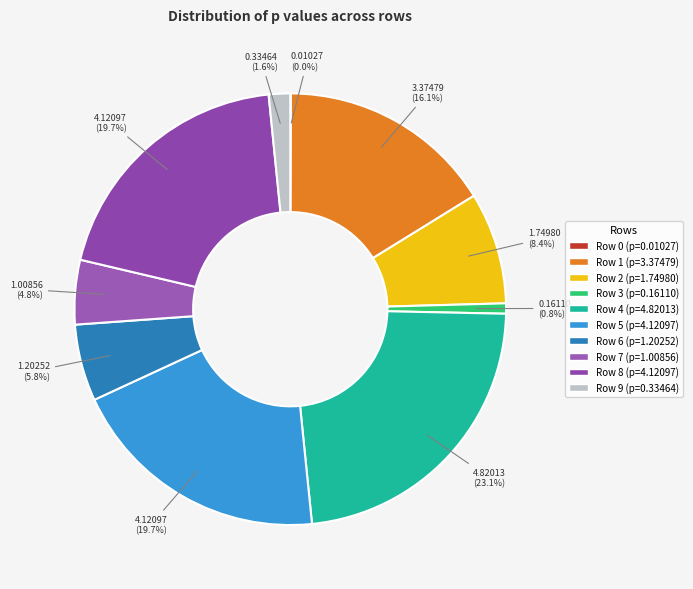

To the nearest percent, what is the average slice percentage?

10%